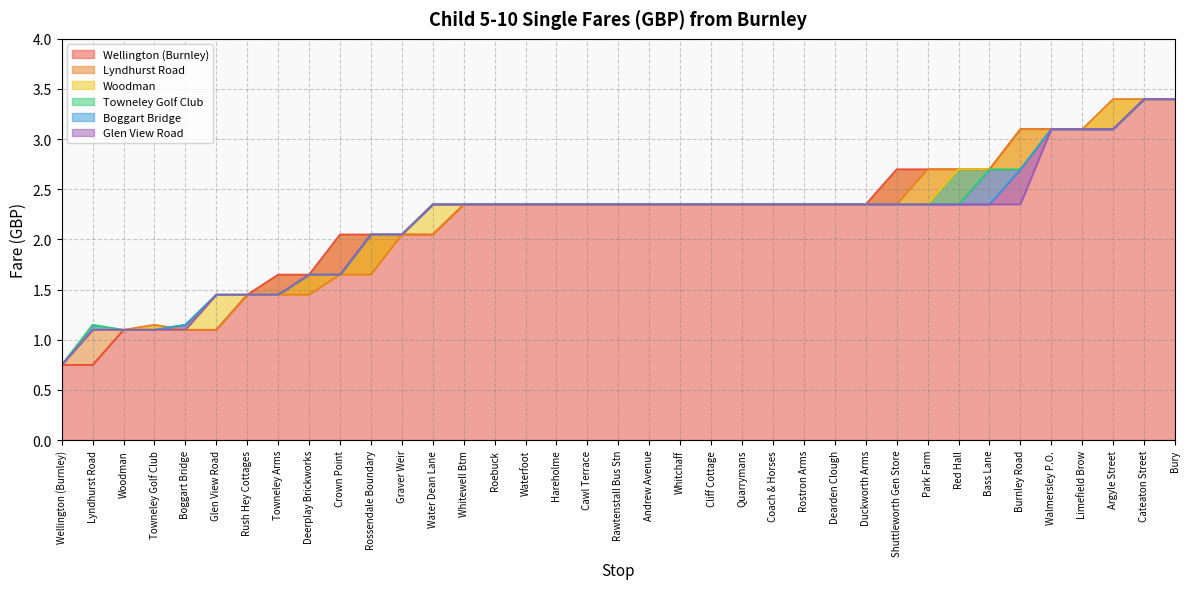

What are all the series names shown in the legend?

Wellington (Burnley), Lyndhurst Road, Woodman, Towneley Golf Club, Boggart Bridge, Glen View Road